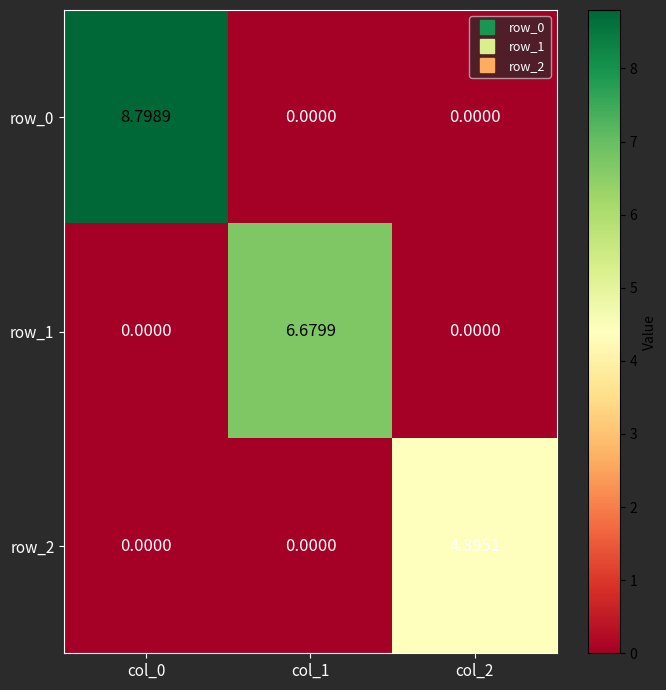

How many categories are shown in the chart?

3